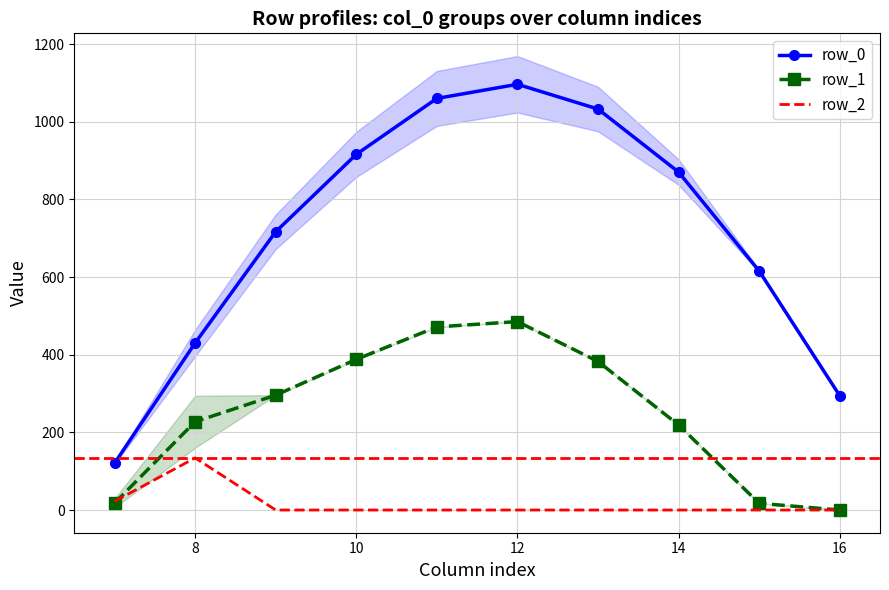

True or false: row_2 and row_1 cross at least once.

True